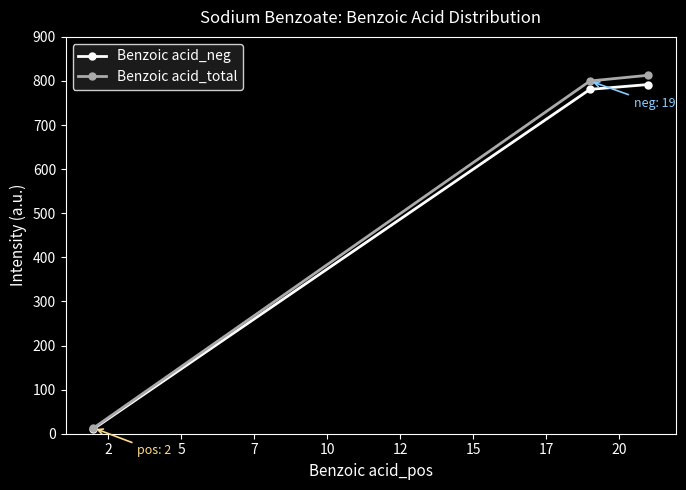

Which series has the largest range (max minus min)?

Benzoic acid_total